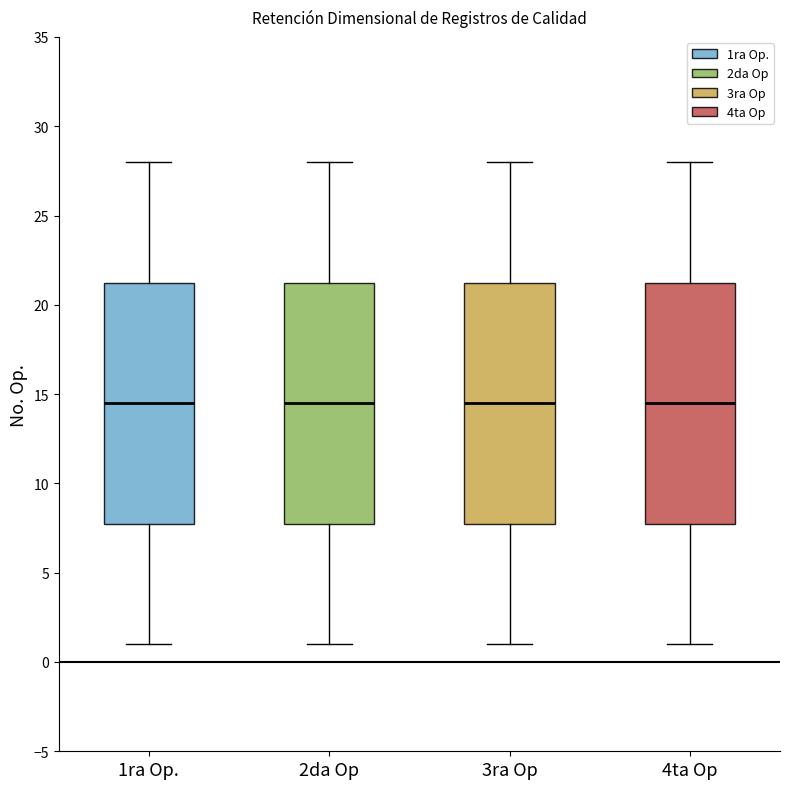

Reading left to right, read every box against the y-axis: the position of its median line, the range the box covers, and the ends of its whiskers. The values are not printed on the chart, so give them approximately, as read against the axis.

1ra Op.: median 14.5, box 8.0 to 21.5, whiskers 1.0 to 28.0
2da Op: median 14.5, box 8.0 to 21.5, whiskers 1.0 to 28.0
3ra Op: median 14.5, box 8.0 to 21.5, whiskers 1.0 to 28.0
4ta Op: median 14.5, box 8.0 to 21.5, whiskers 1.0 to 28.0